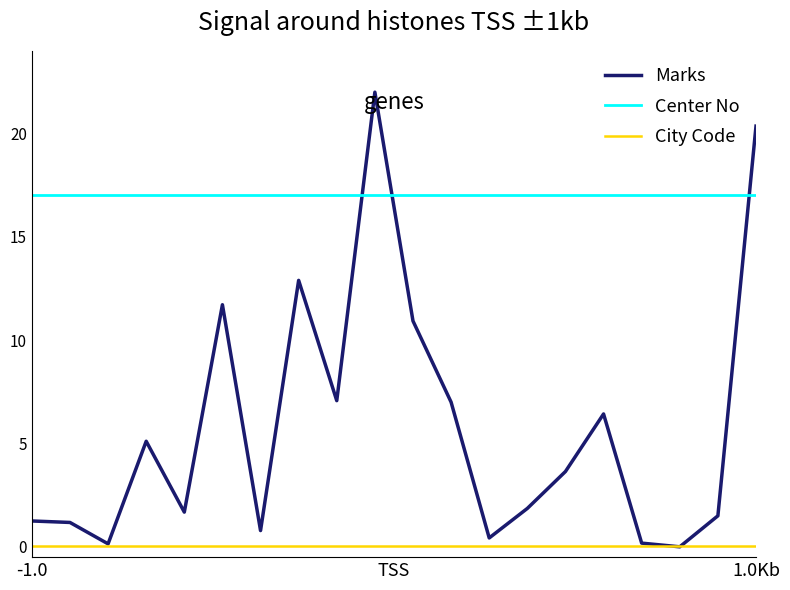

What is the greatest value displayed?

22.0